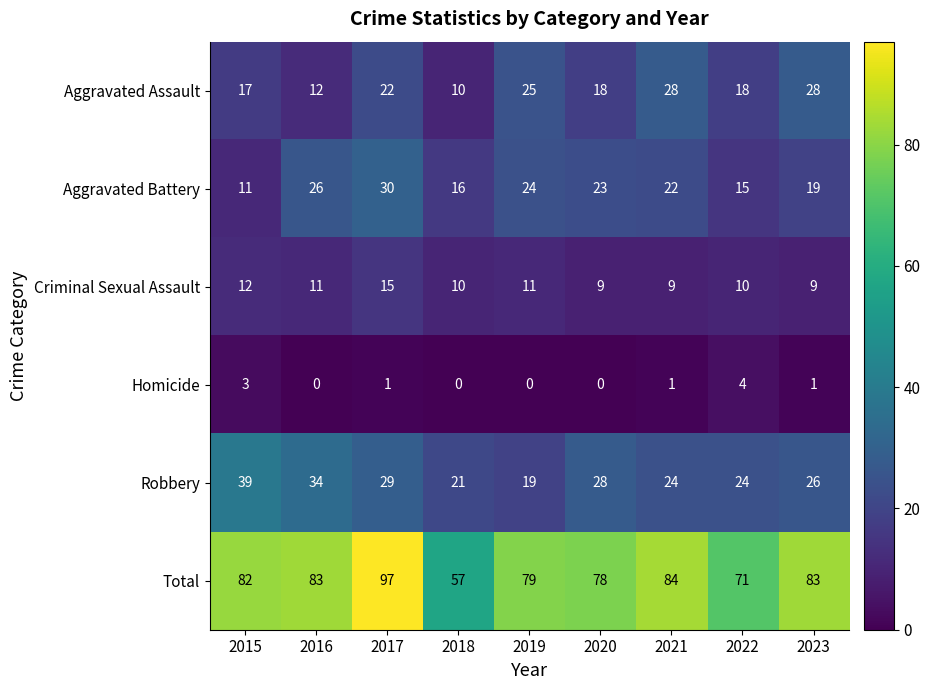

List the series in order of their peak value, highest first.

Total, Robbery, Aggravated Battery, Aggravated Assault, Criminal Sexual Assault, Homicide